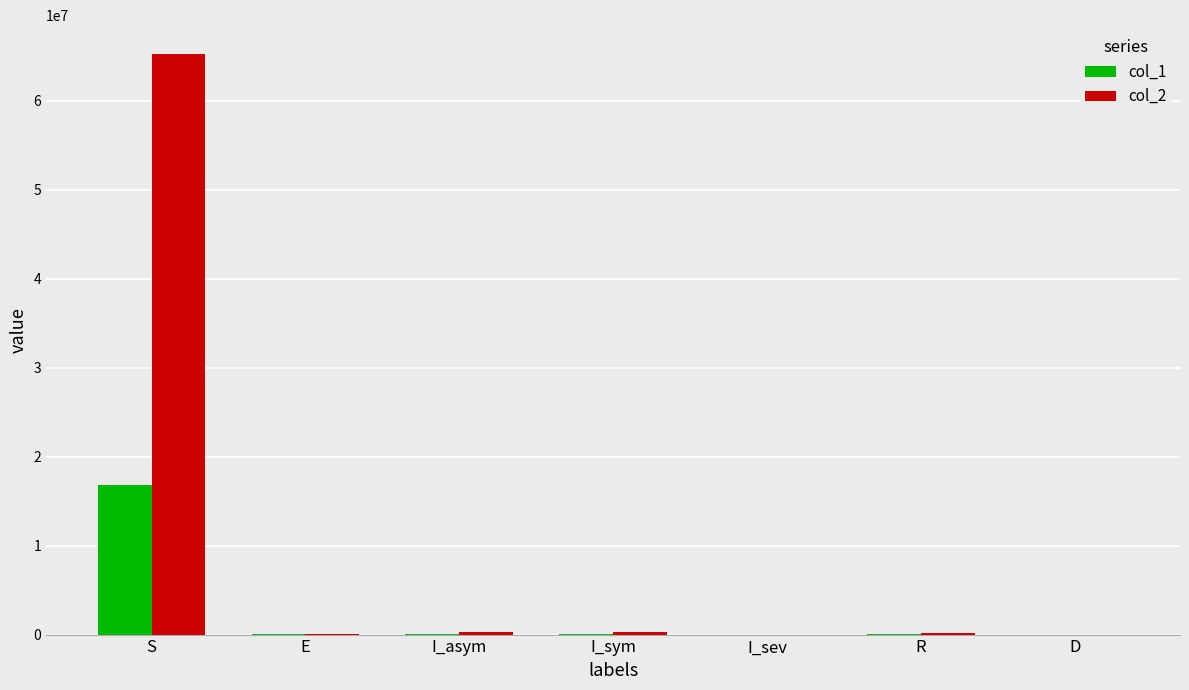

At which category is the sum across all series the highest?

S